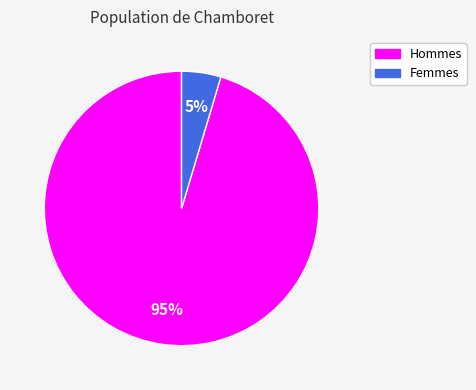

Is there a majority slice in this chart?

Yes